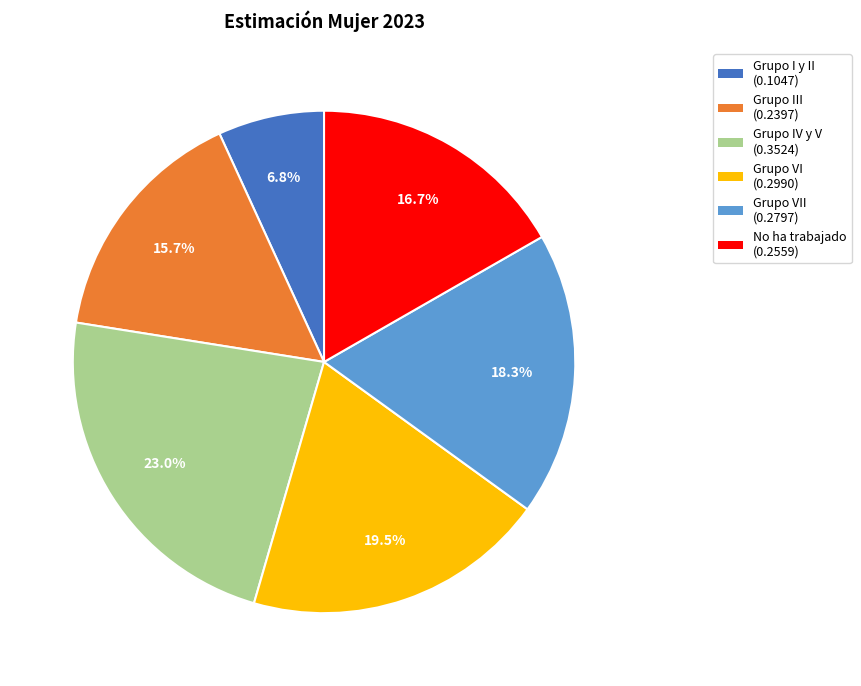

Is there a majority slice in this chart?

No